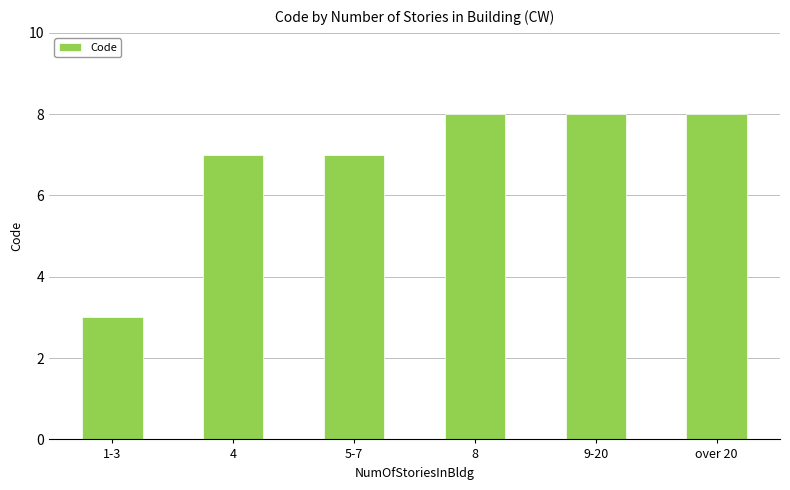

How many values are between 7 and 8?

5